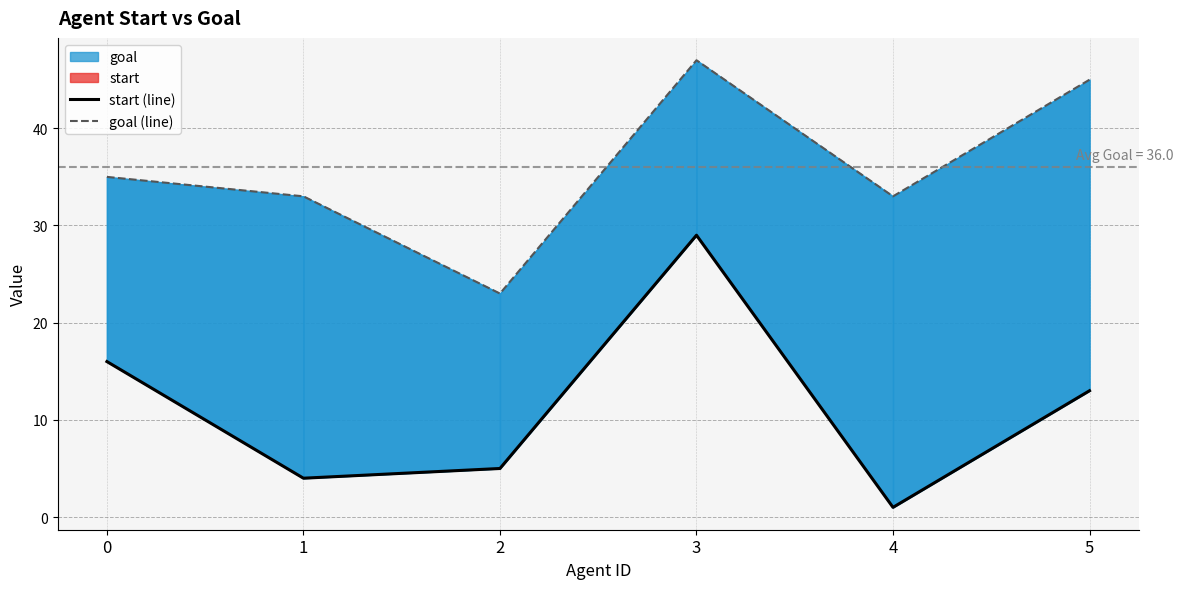

Which series has the largest total across all categories?

goal (line)